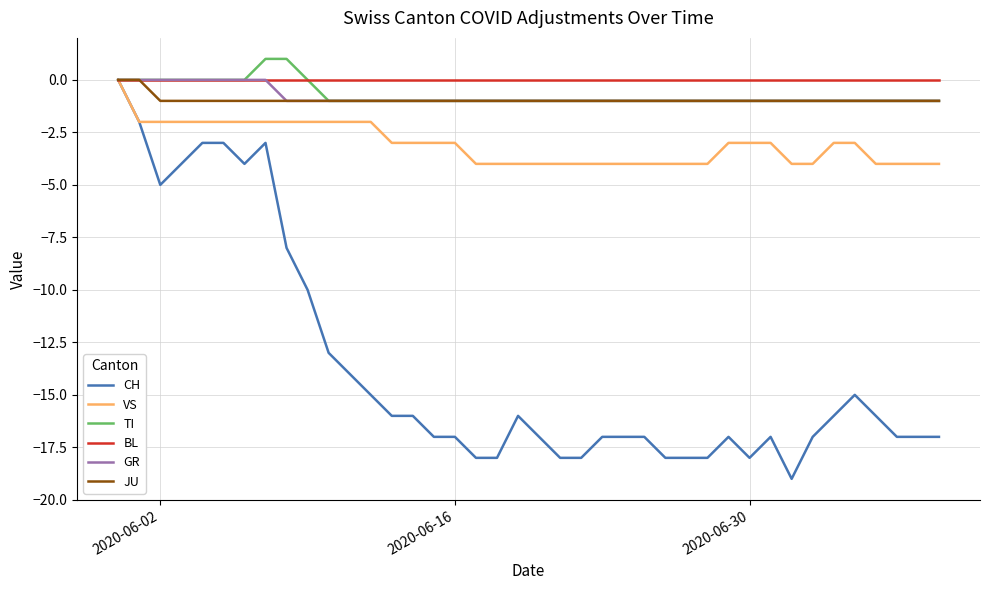

Which series has the largest range (max minus min)?

CH